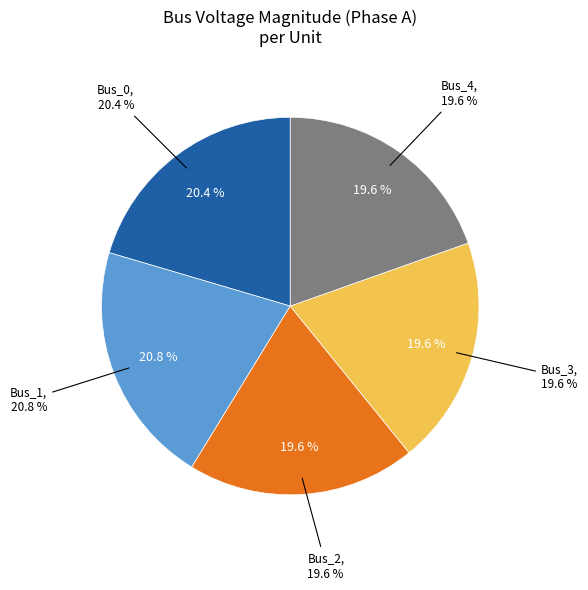

What is the largest slice in the pie chart?

Bus_1